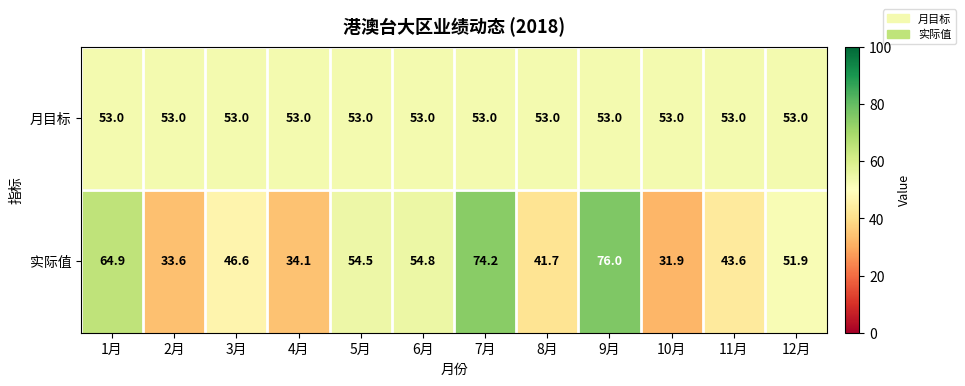

What is the maximum value for 实际值?

76.0